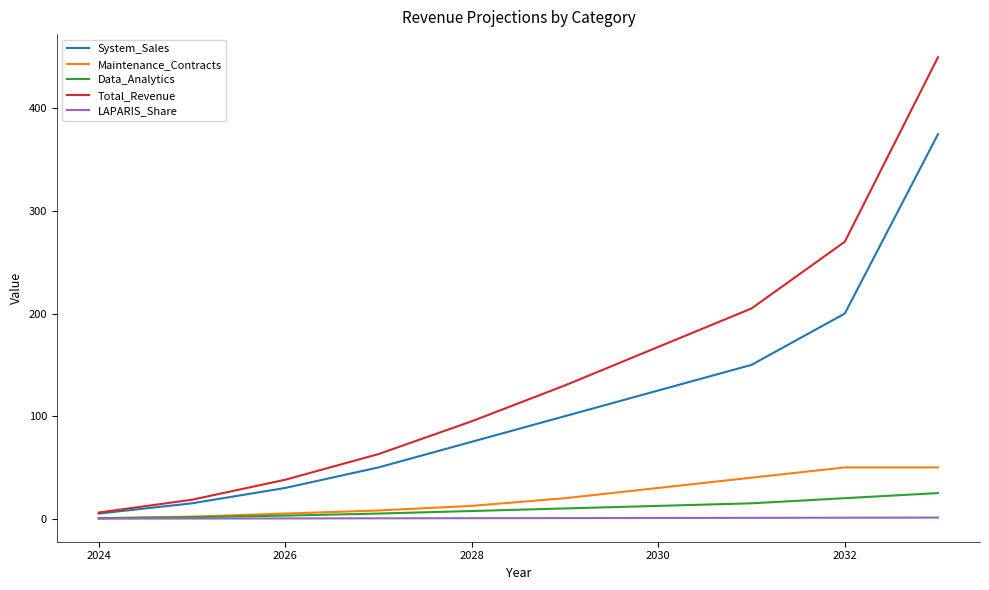

Which series has the largest range (max minus min)?

Total_Revenue